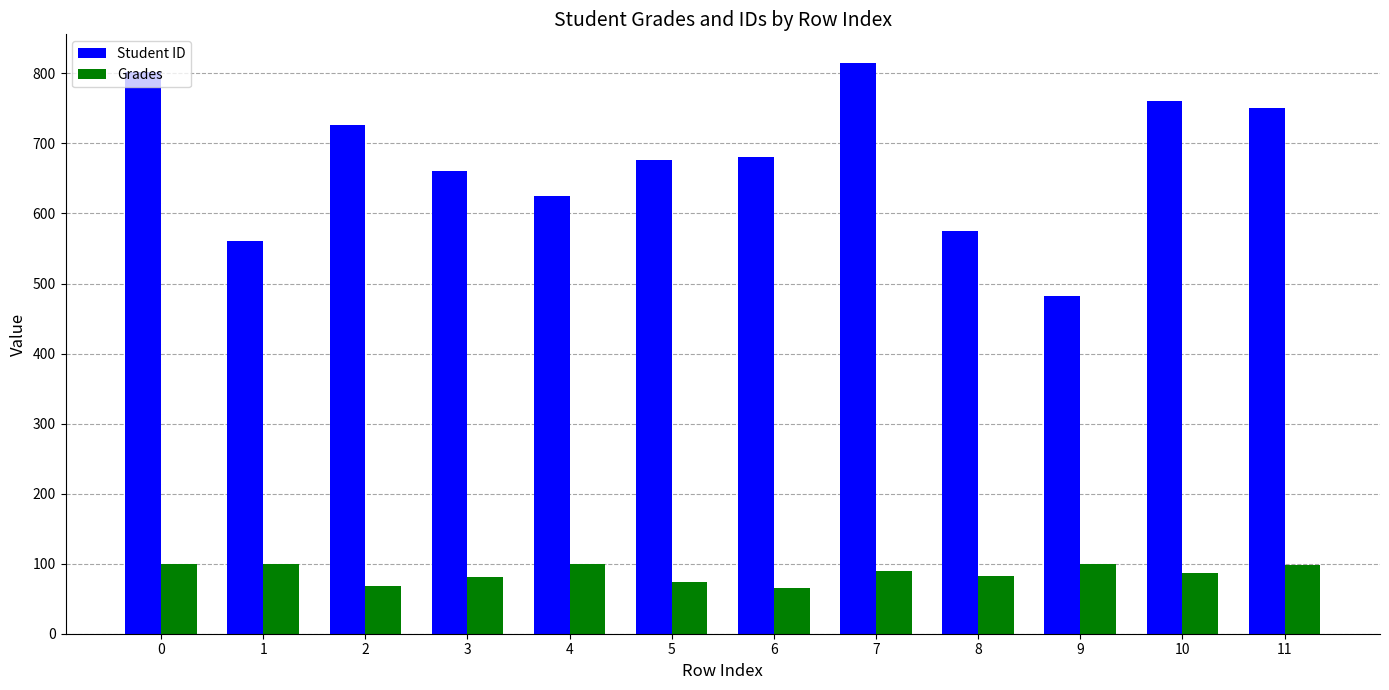

What is the value of the Grades bar at the 12th from the left?

97.7